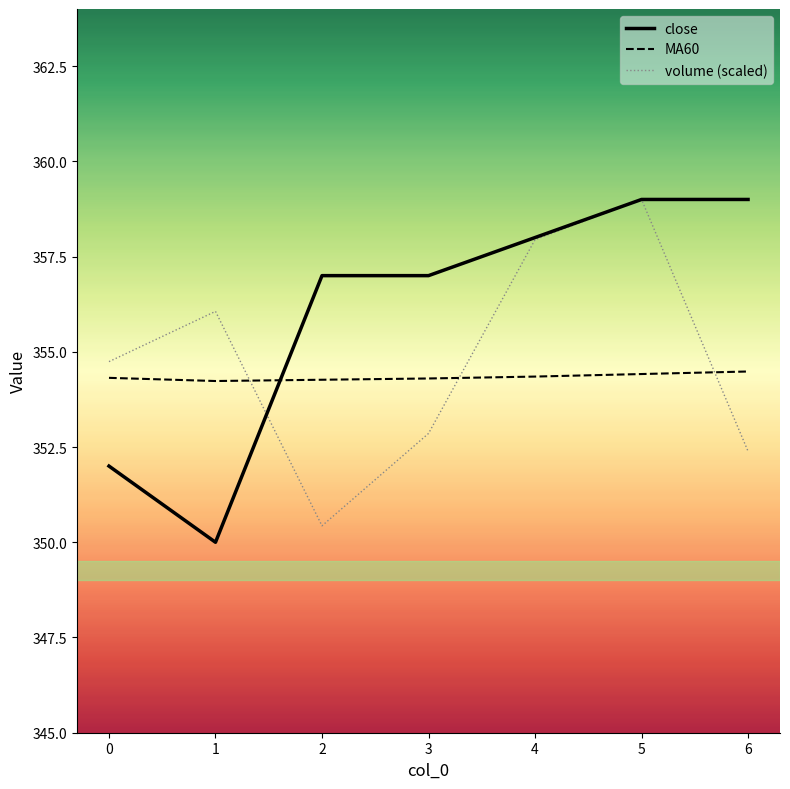

True or false: close has a value of 239.3 at 5.

False